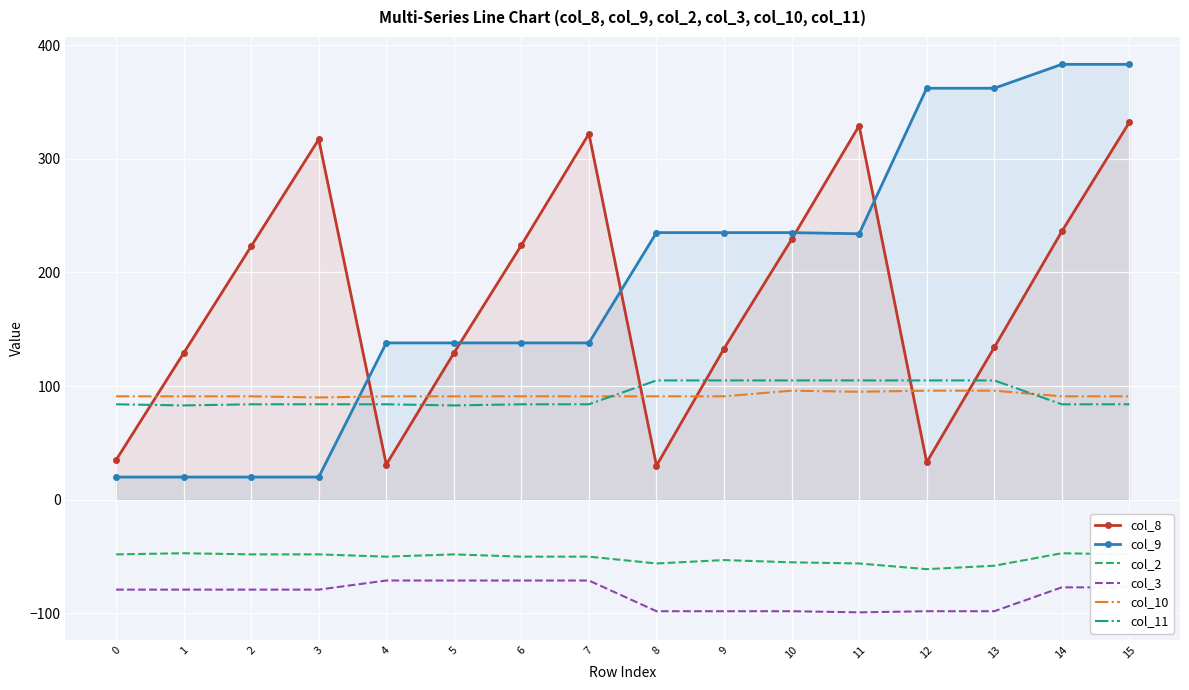

The col_3 series shows -98 at 10. True or false?

True